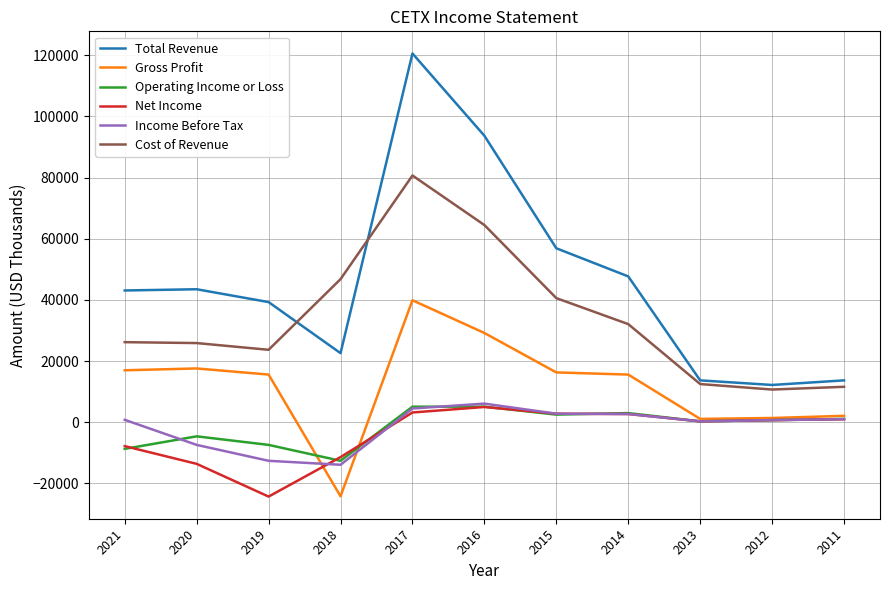

Which series has the largest range (max minus min)?

Total Revenue